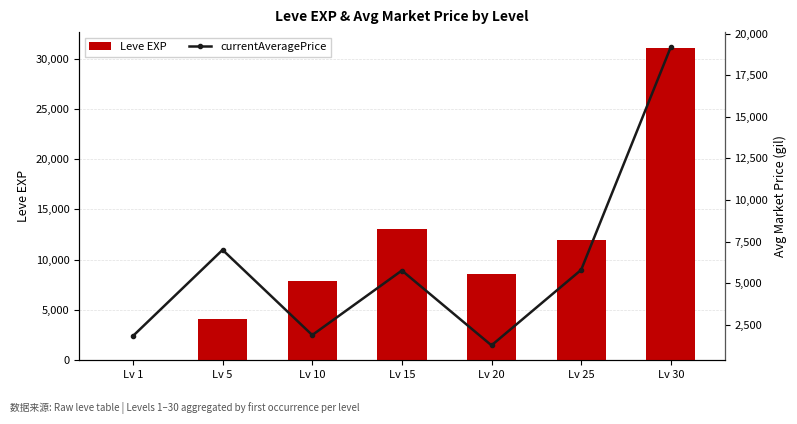

Reading left to right, list all the values displayed in this chart.

Leve EXP: Lv 1=1	Lv 5=4110	Lv 10=7880	Lv 15=13040	Lv 20=8570	Lv 25=12000	Lv 30=31070
currentAveragePrice: Lv 1=1820	Lv 5=7000	Lv 10=1877	Lv 15=5759	Lv 20=1258	Lv 25=5797	Lv 30=19199